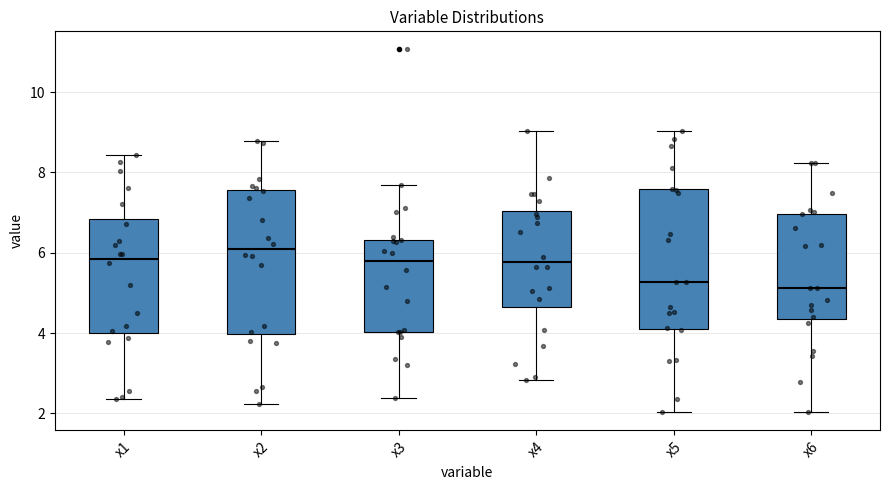

Which box's median line is the highest?

x2